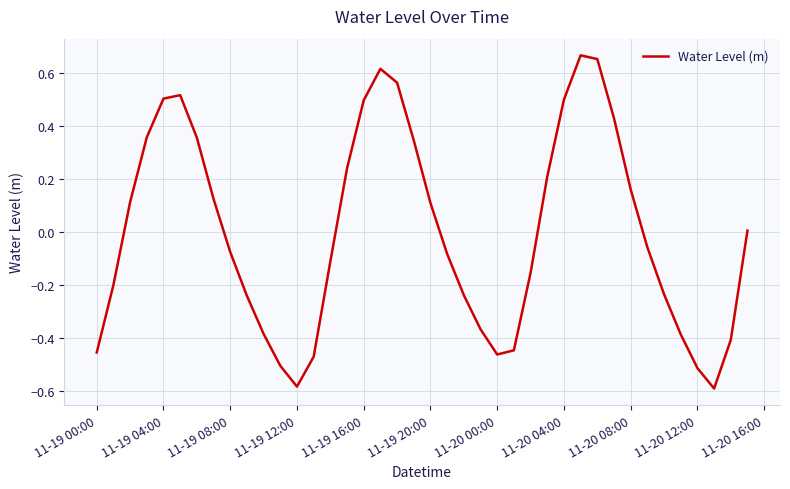

What is the difference between the maximum and minimum values?

1.3